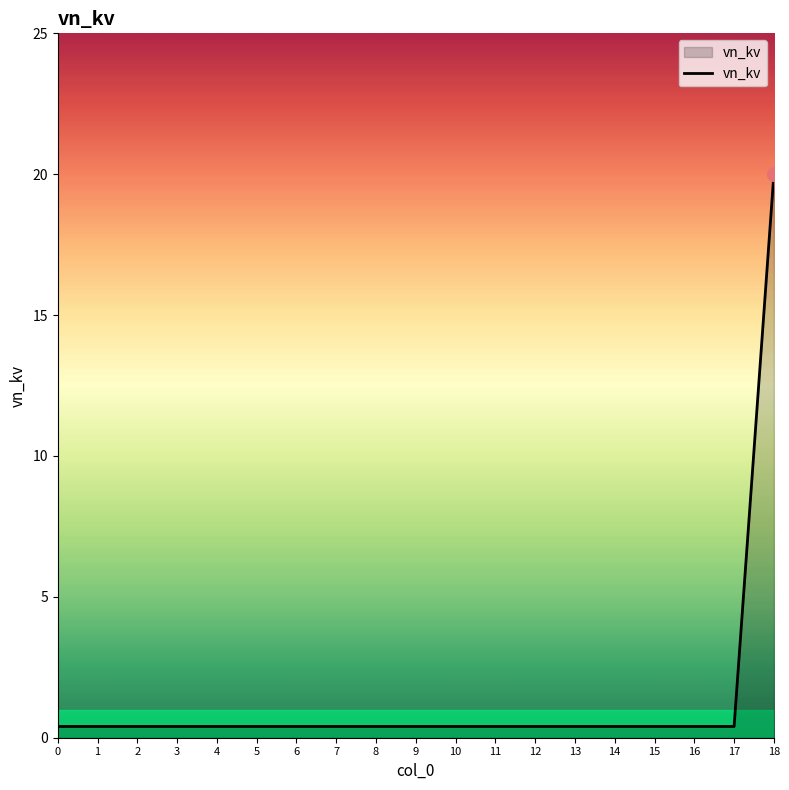

Is it true that the value at 8 is 0.4?

True